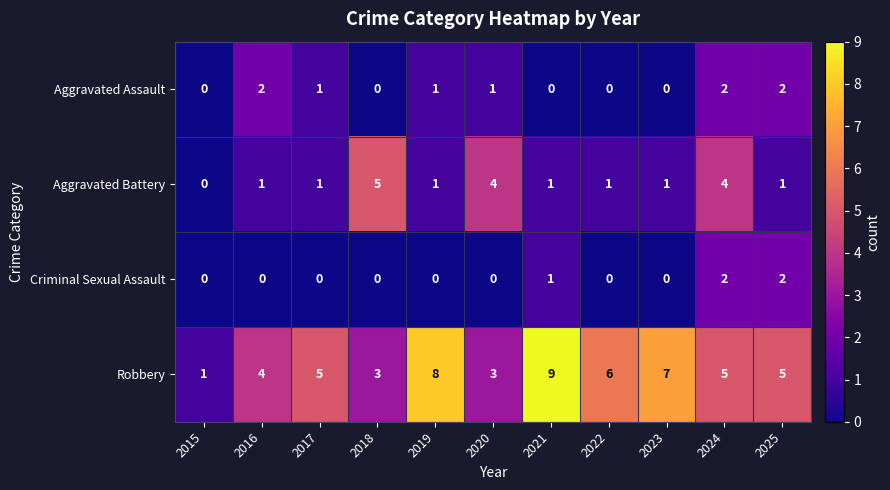

Which series changed the most between 2021 and 2023?

Robbery